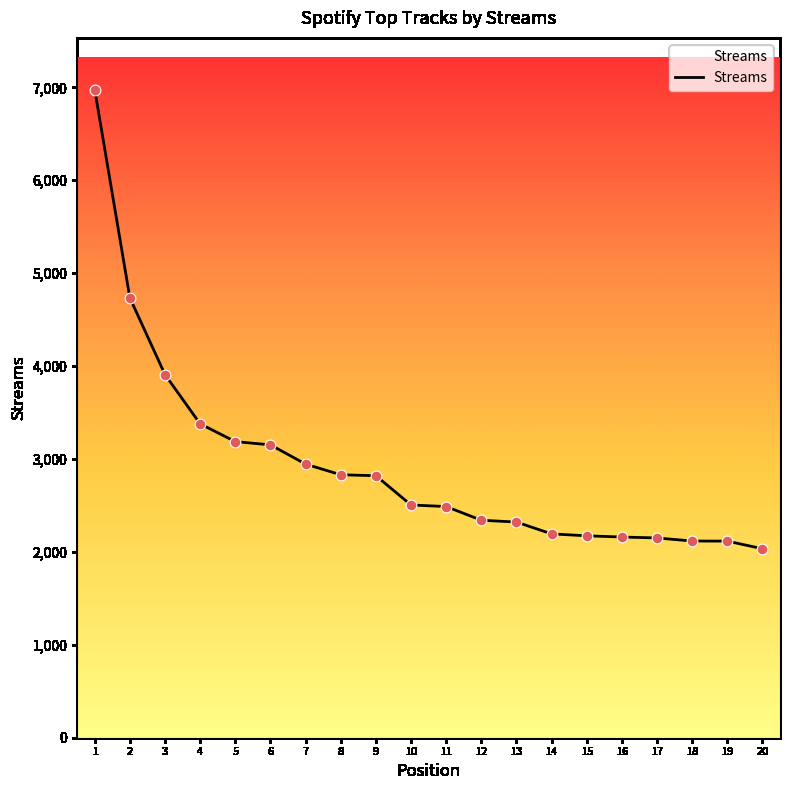

What is the ratio of the value at 14 to the value at 15?

1.0